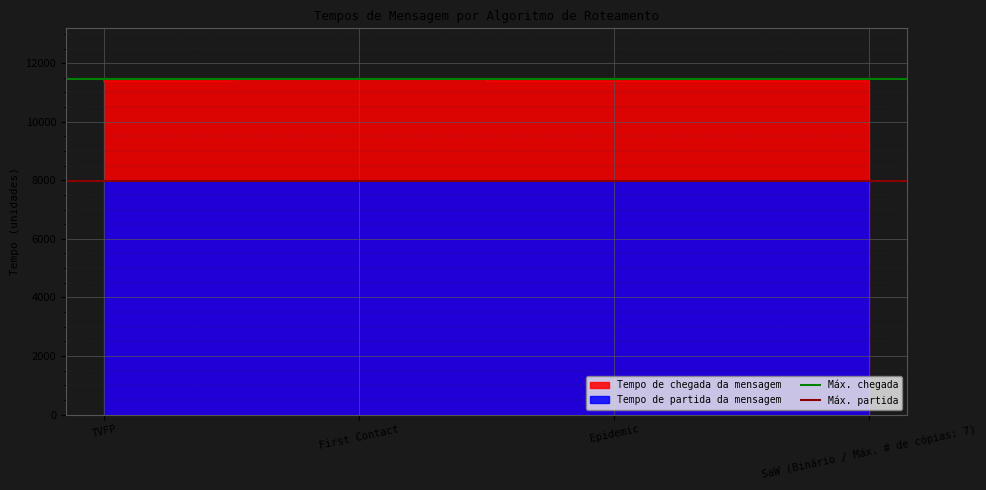

Reading left to right, list all the values displayed in this chart.

Máx. chegada: 11470.1	11470.1
Máx. partida: 7988.0	7988.0